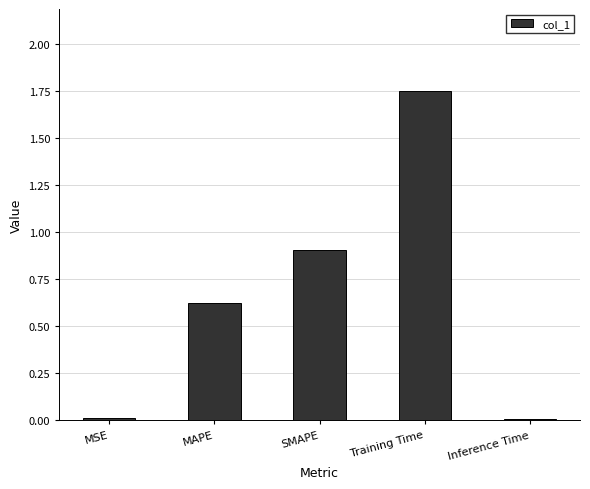

Which label corresponds to the largest value in the chart?

Training Time